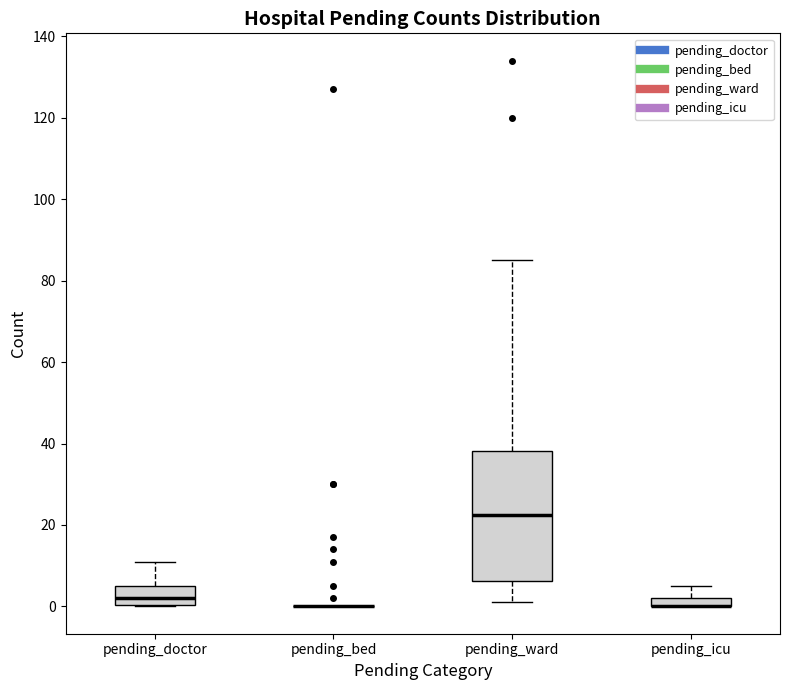

Where does the median line of the box for pending_ward sit on the y-axis? The values are not printed on the chart, so give them approximately, as read against the axis.

22